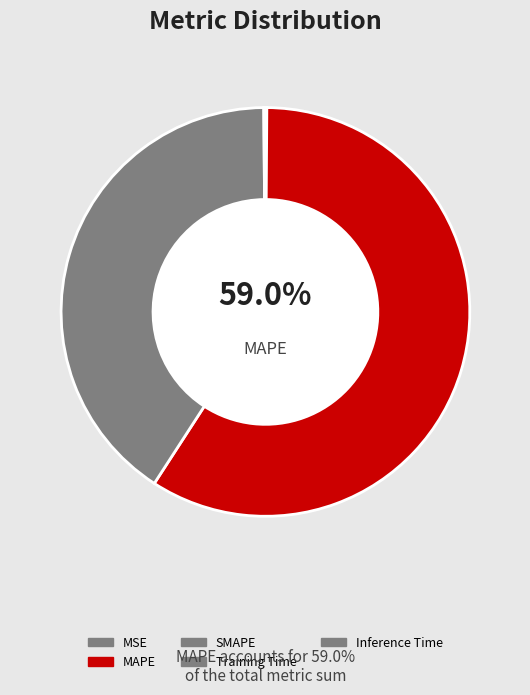

To the nearest percent, what is the difference between the largest and smallest slice percentages?

59%